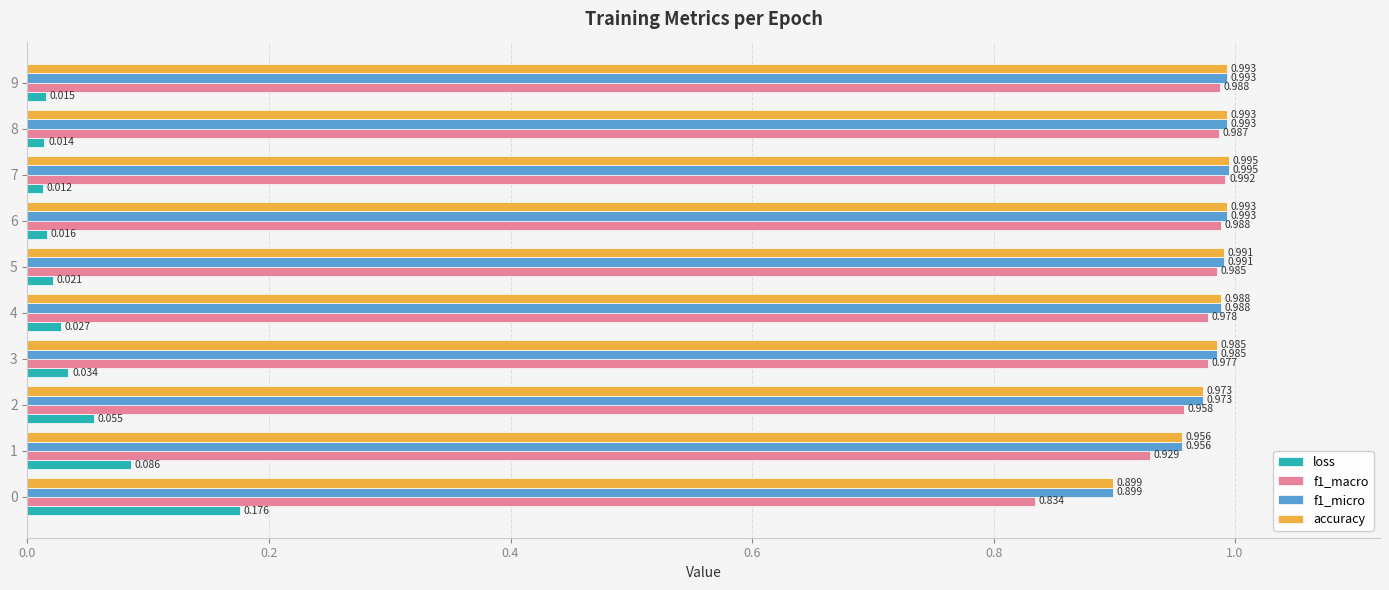

At how many categories does at least one series exceed 0?

10